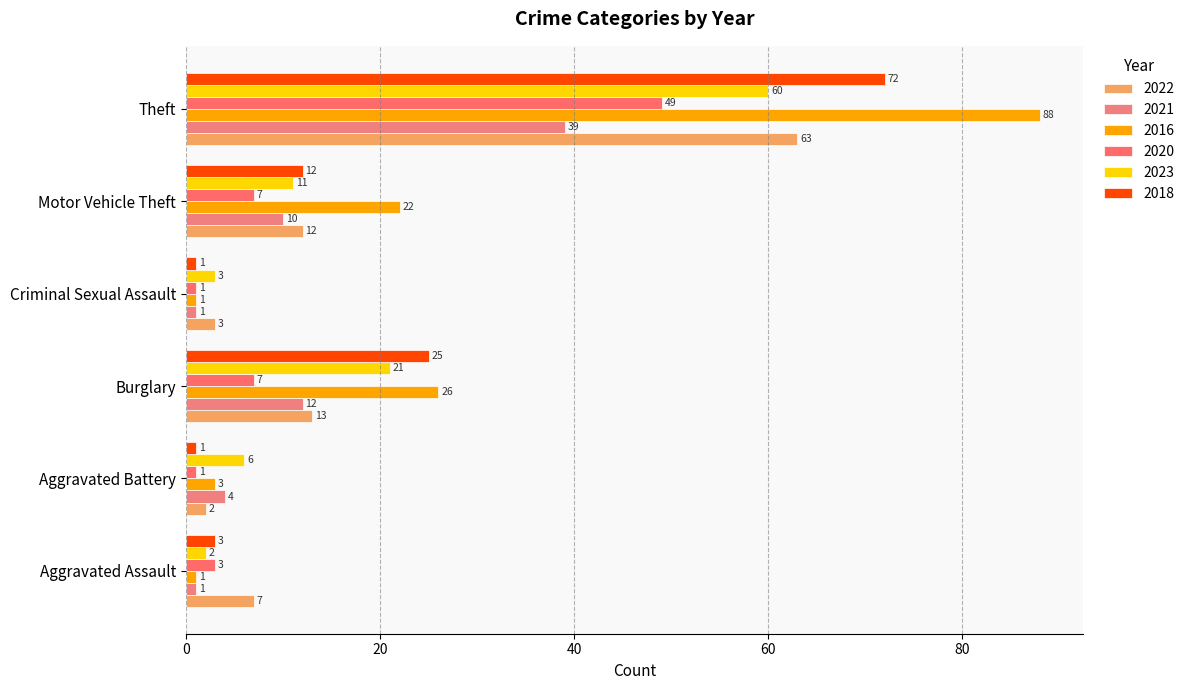

Reading left to right, what are all the values shown in this chart?

2022: 7	2	13	3	12	63
2021: 1	4	12	1	10	39
2016: 1	3	26	1	22	88
2020: 3	1	7	1	7	49
2023: 2	6	21	3	11	60
2018: 3	1	25	1	12	72